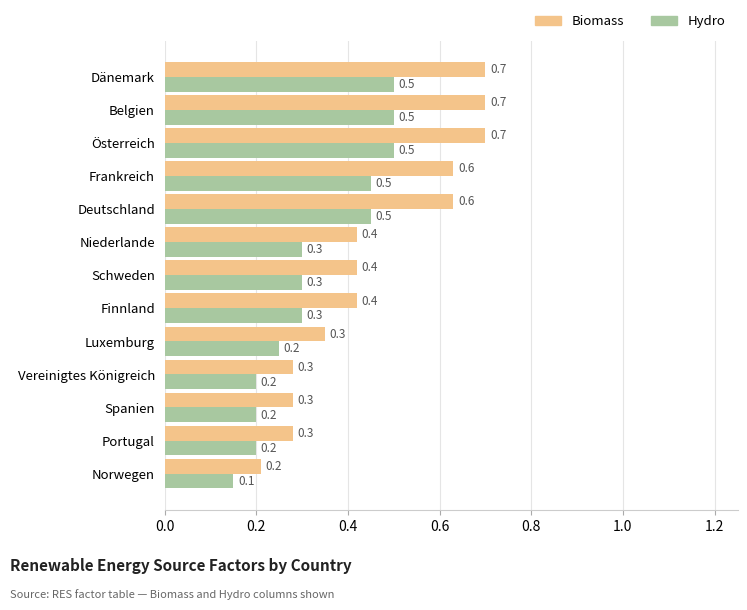

What is the approximate value of Hydro at Finnland?

0.3